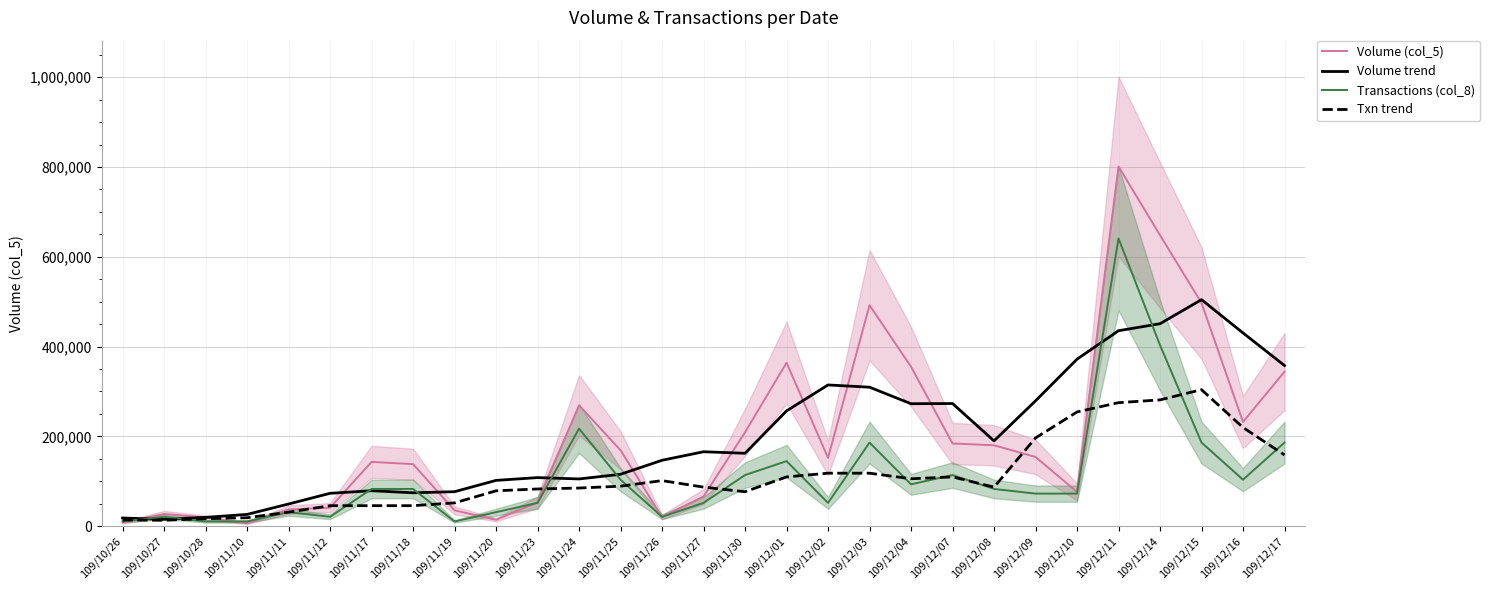

How many interior local valleys does the Transactions (col_8) series have?

6